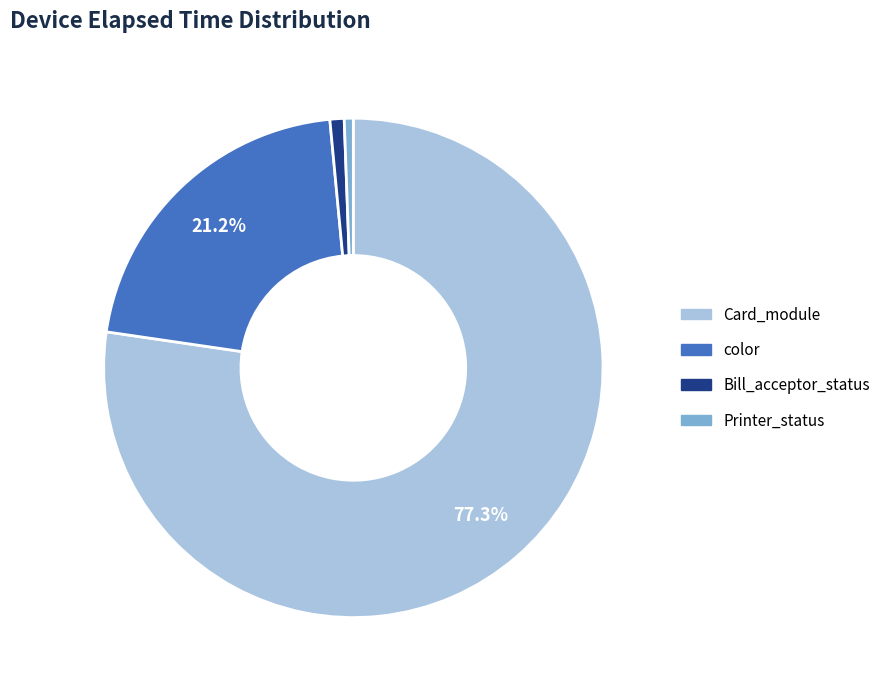

Does any single category account for the majority?

Yes